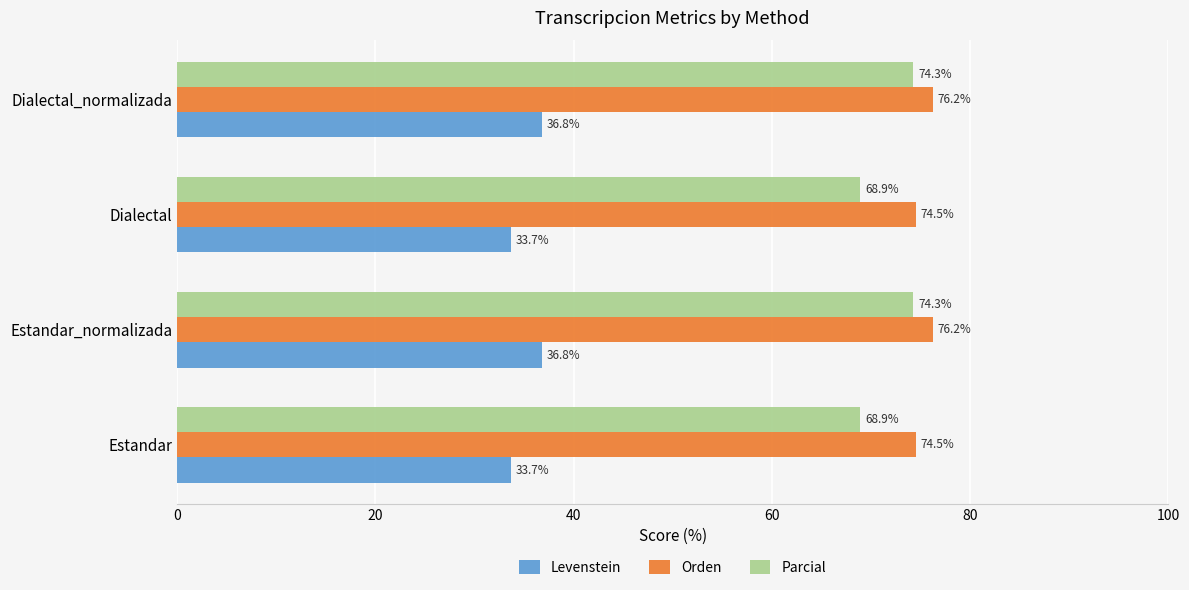

What are all the series names shown in the legend?

Levenstein, Orden, Parcial